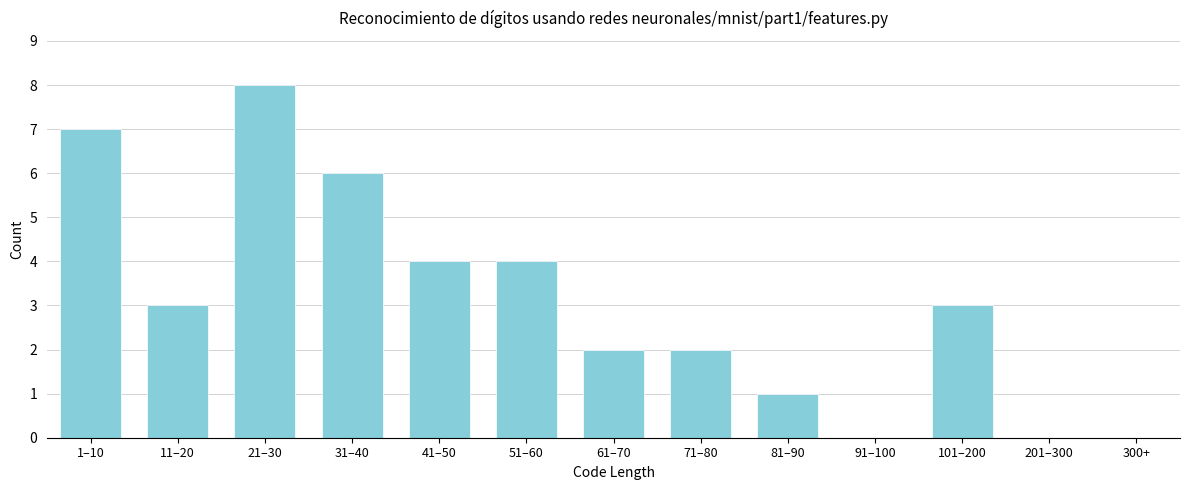

Reading left to right, transcribe all the data shown in this chart.

1–10=7	11–20=3	21–30=8	31–40=6	41–50=4	51–60=4	61–70=2	71–80=2	81–90=1	91–100=0	101–200=3	201–300=0	300+=0